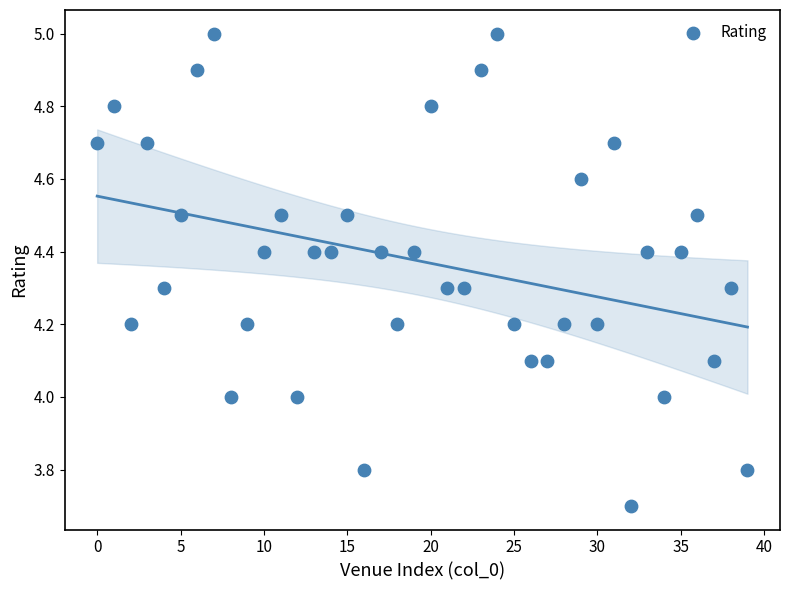

What is the range of Y values (max minus min)?

1.3